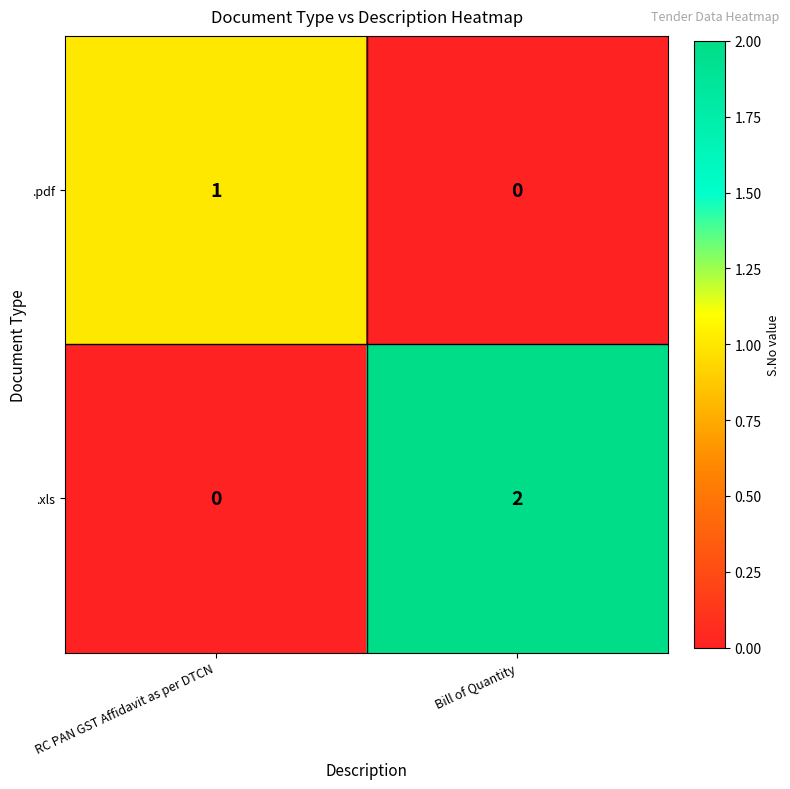

Where is .pdf nearest to the value 0?

Bill of Quantity